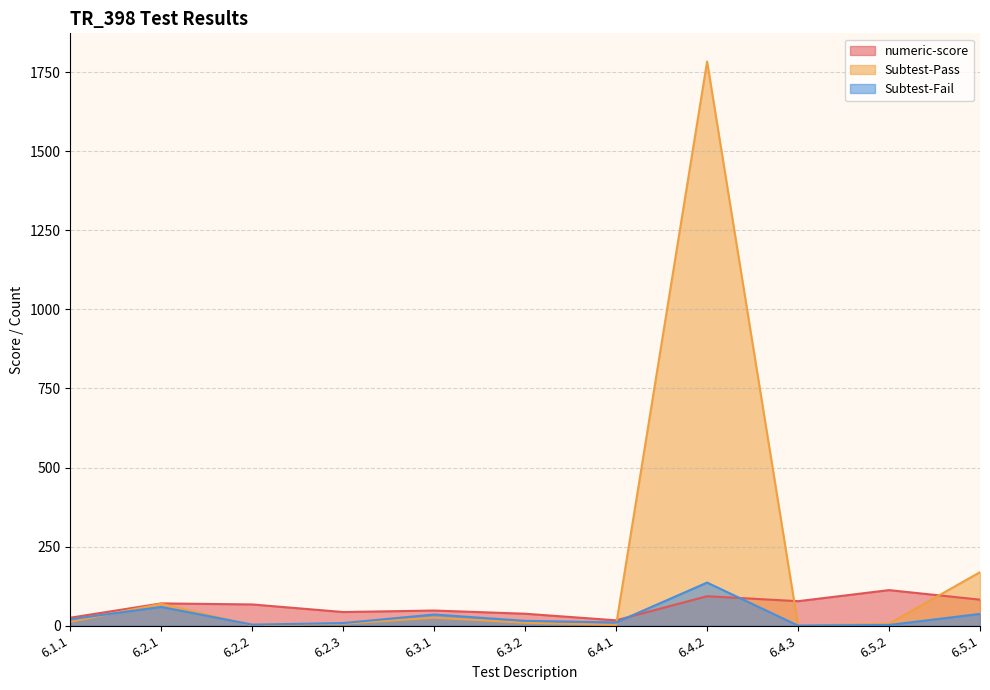

At which category does numeric-score reach its first local peak?

6.2.1